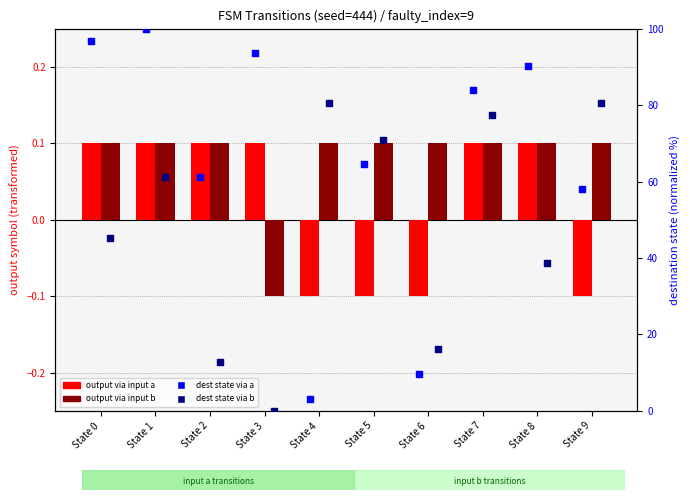

Which series has the largest Y range (max minus min)?

dest state via a (normalized %)